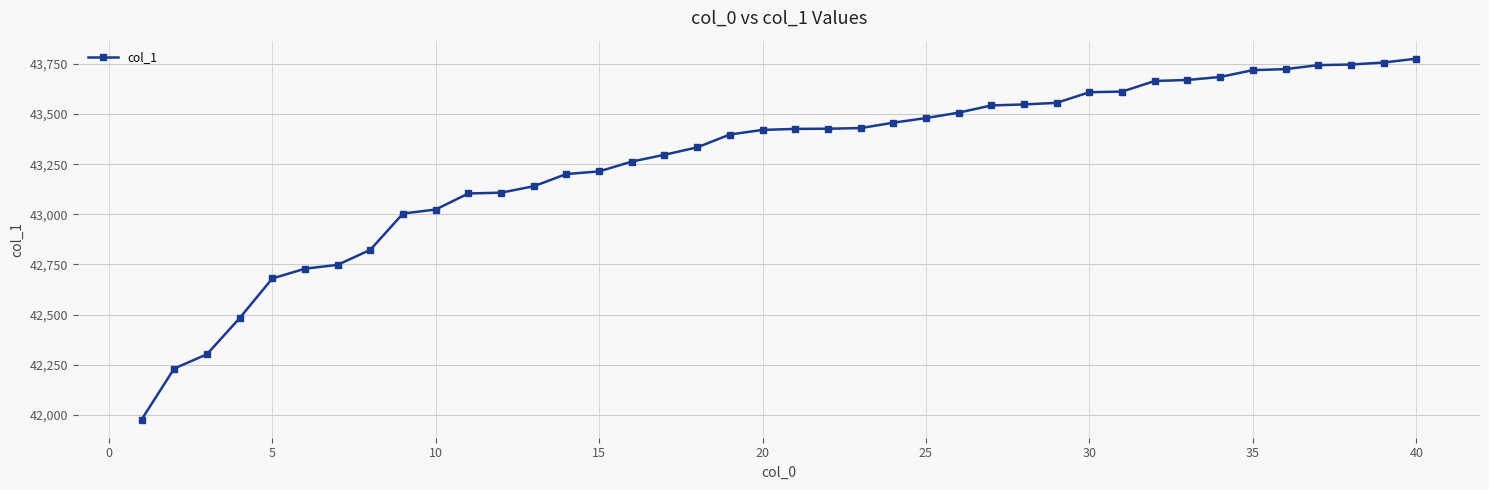

How many distinct data groups are displayed?

1